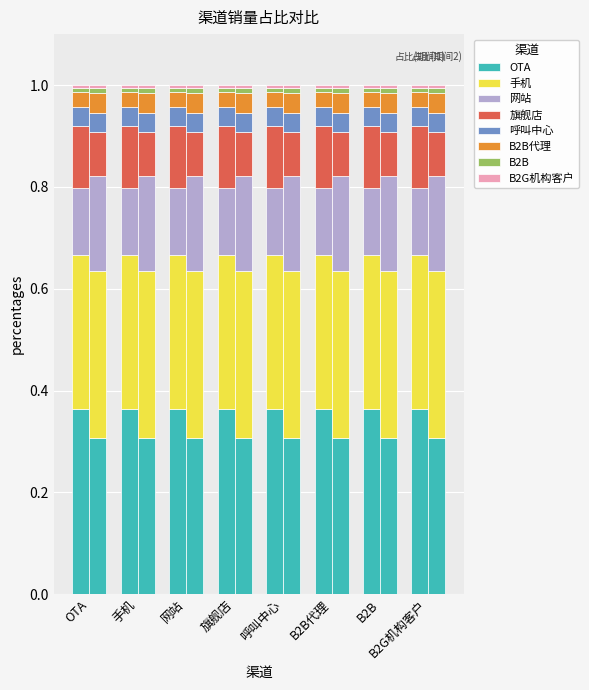

Which has a higher value, B2B代理 or 呼叫中心?

呼叫中心